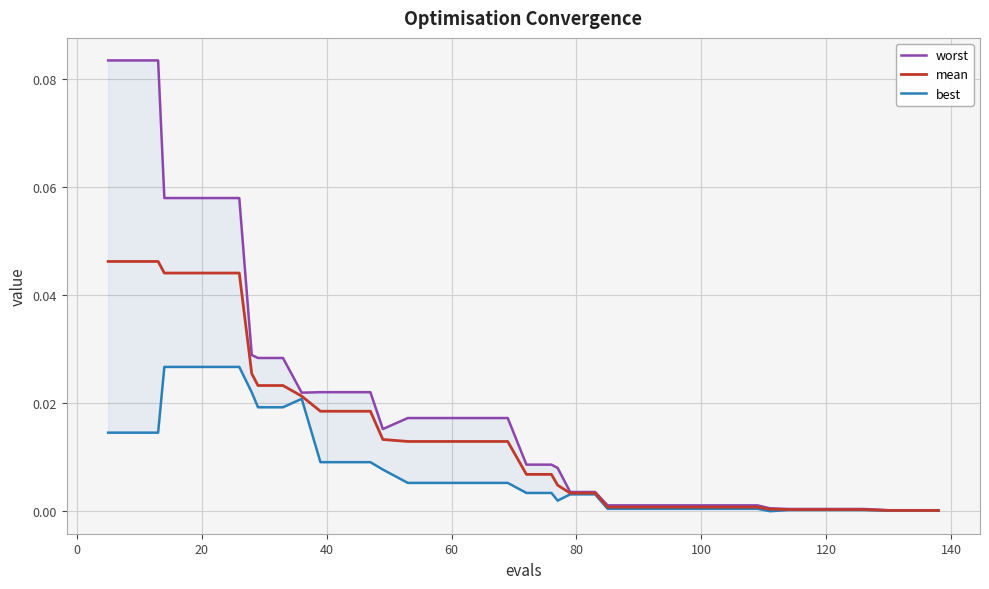

The value of worst at 0 is 0.1. True or false?

False